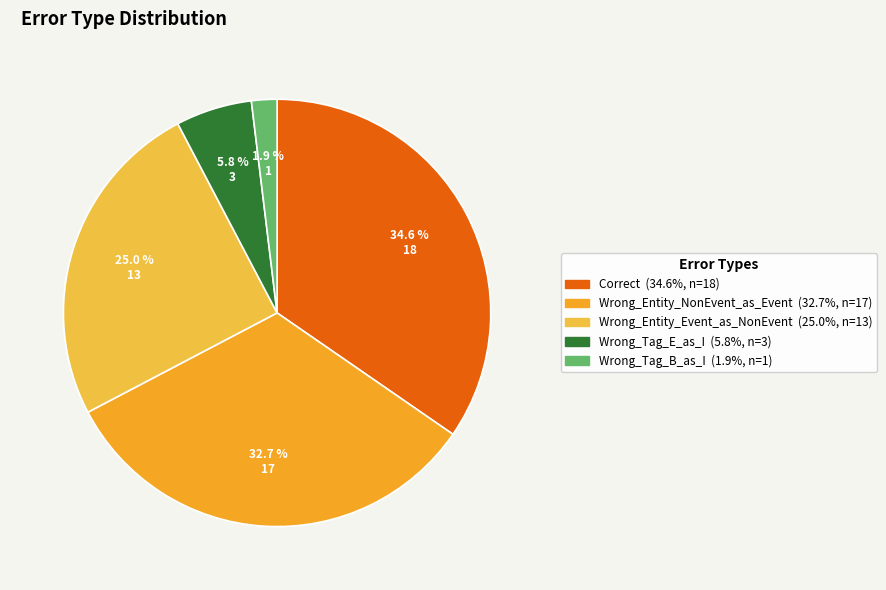

Which slice is the largest?

Correct